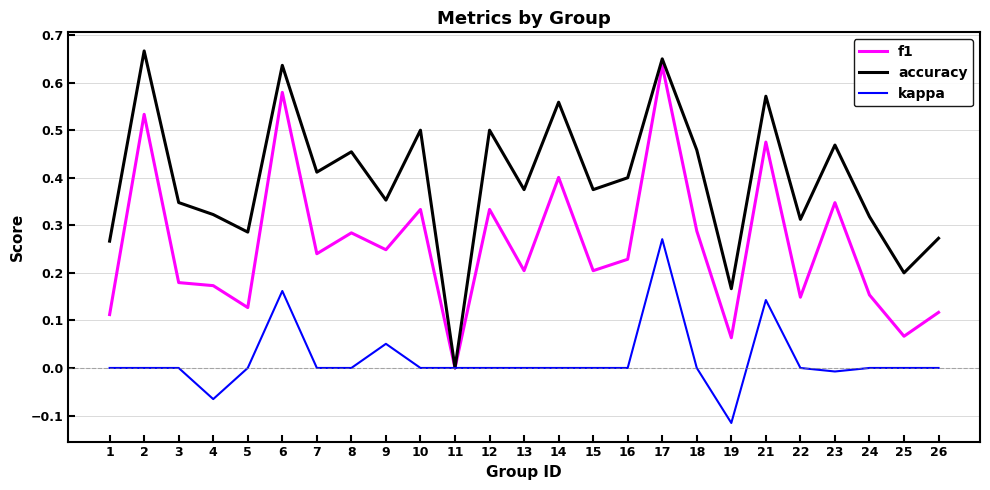

Is it true that accuracy equals 0.1 at 13?

False